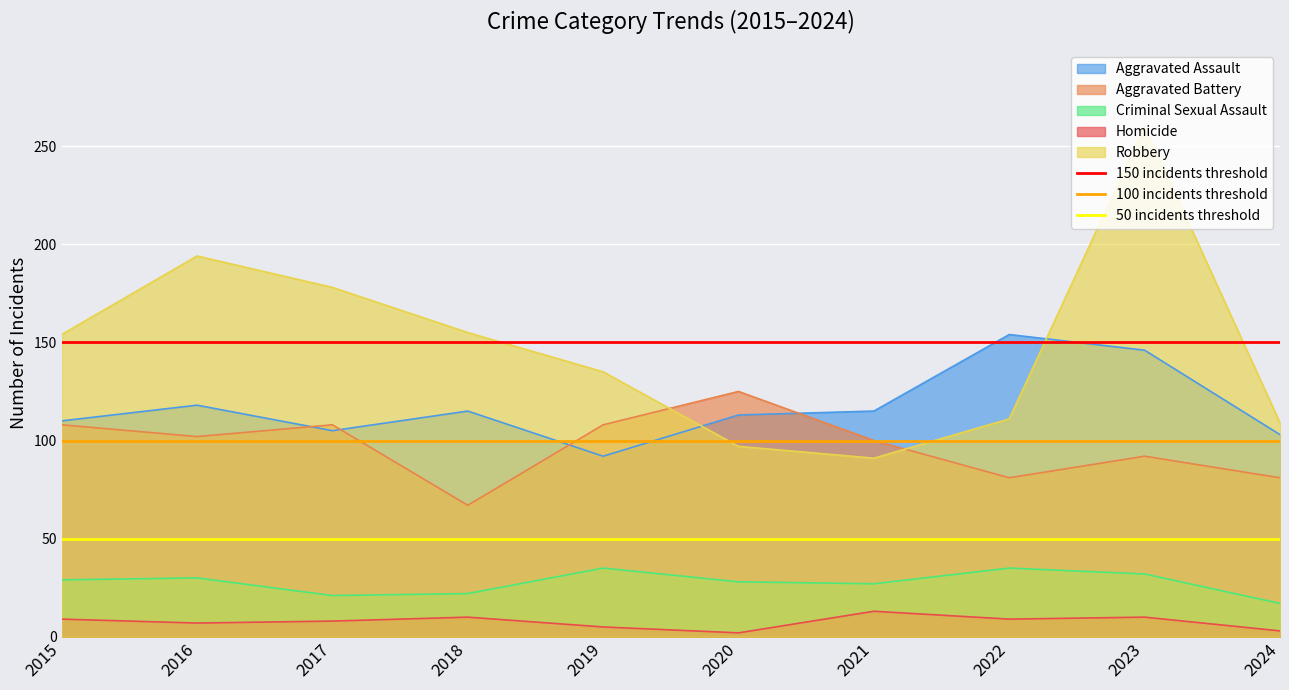

True or false: 100 incidents threshold has a value of 100 at 2015.

True